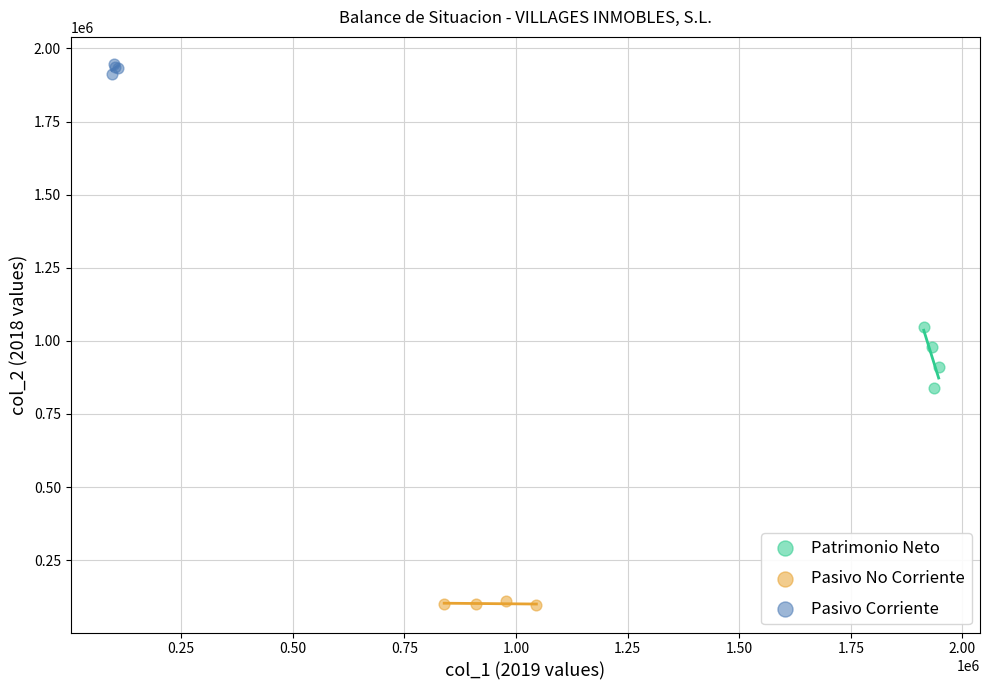

Which series has the widest spread of Y values?

Patrimonio Neto